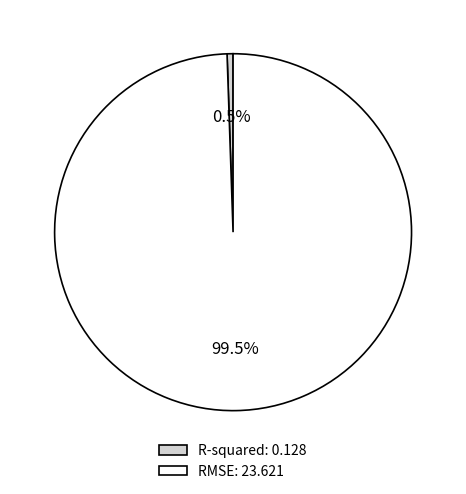

What portion of the pie excludes RMSE?

0.5%